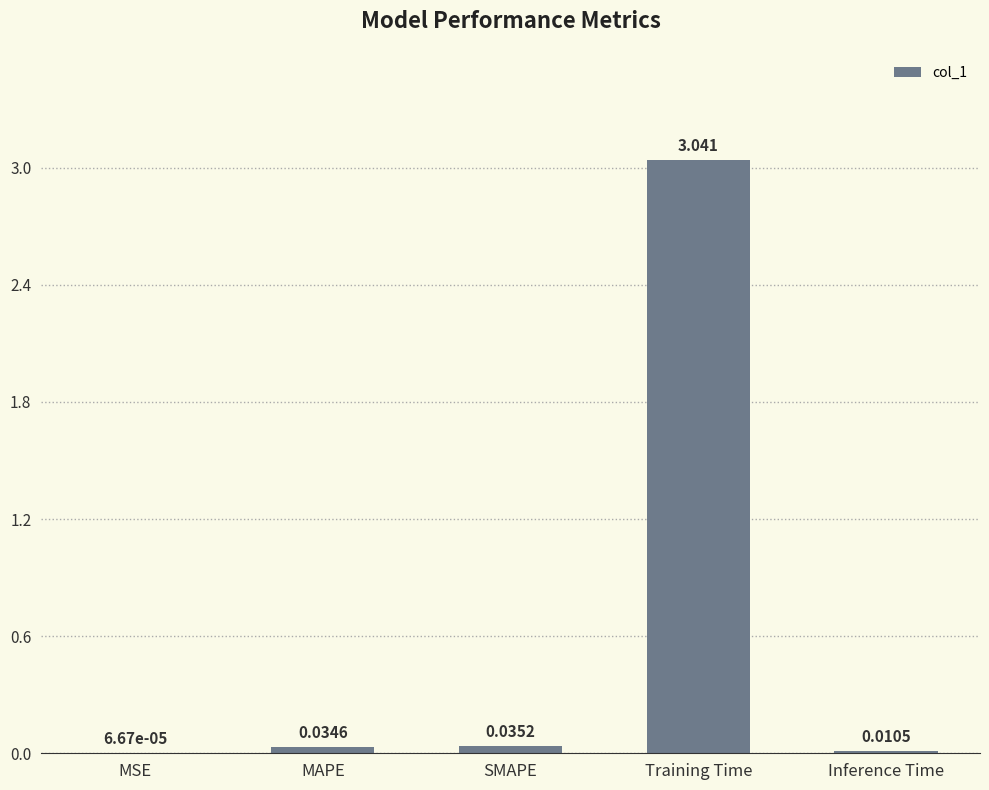

At which category does the chart reach its peak across all series?

Training Time